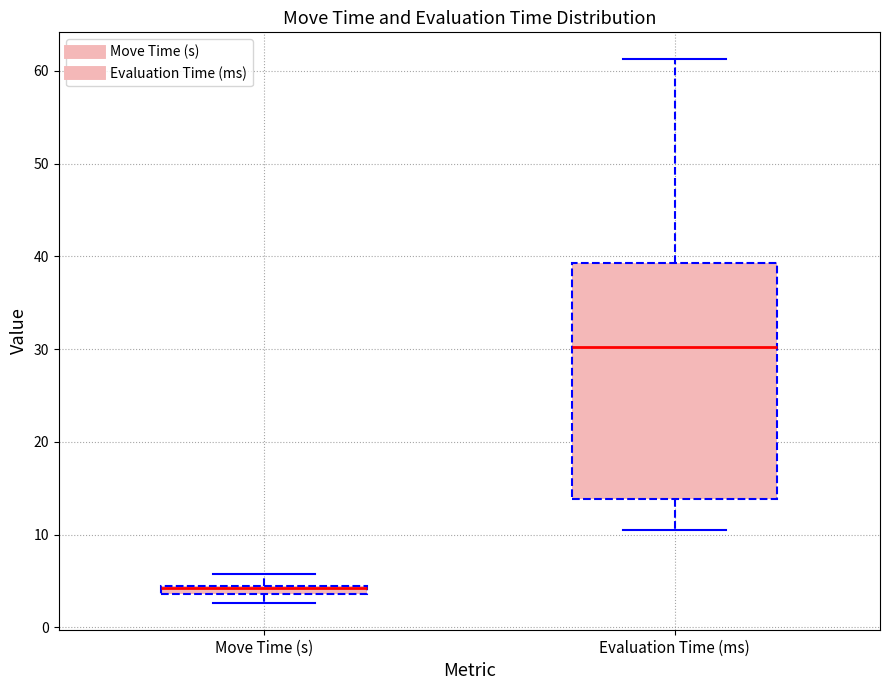

Comparing the boxes themselves (not the whiskers), which one is the tallest?

Evaluation Time (ms)